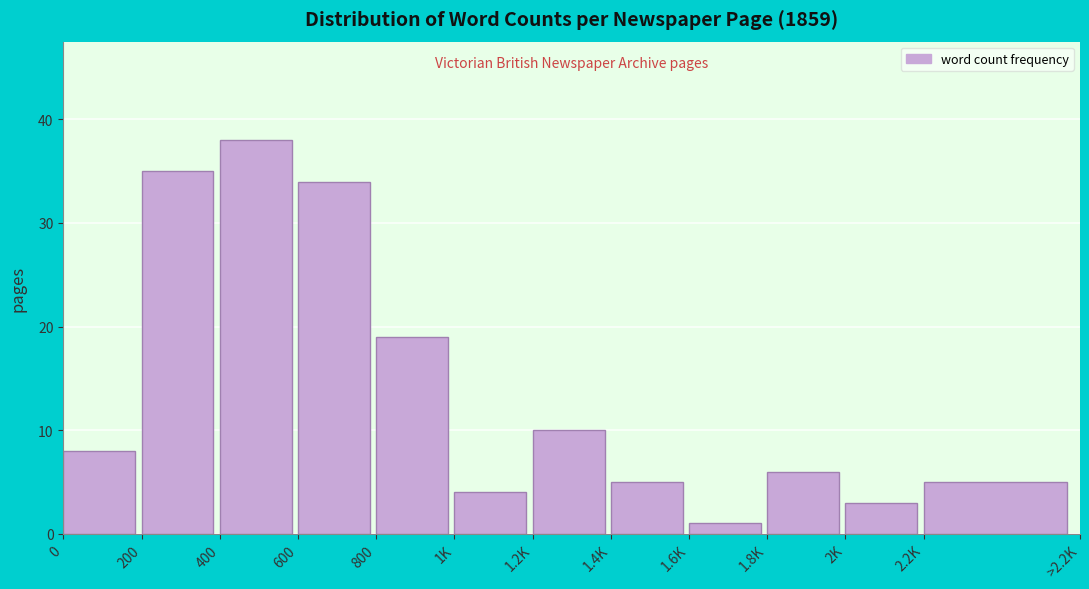

Reading left to right, what are all the values shown in this chart?

8	35	38	34	19	4	10	5	1	6	3	5